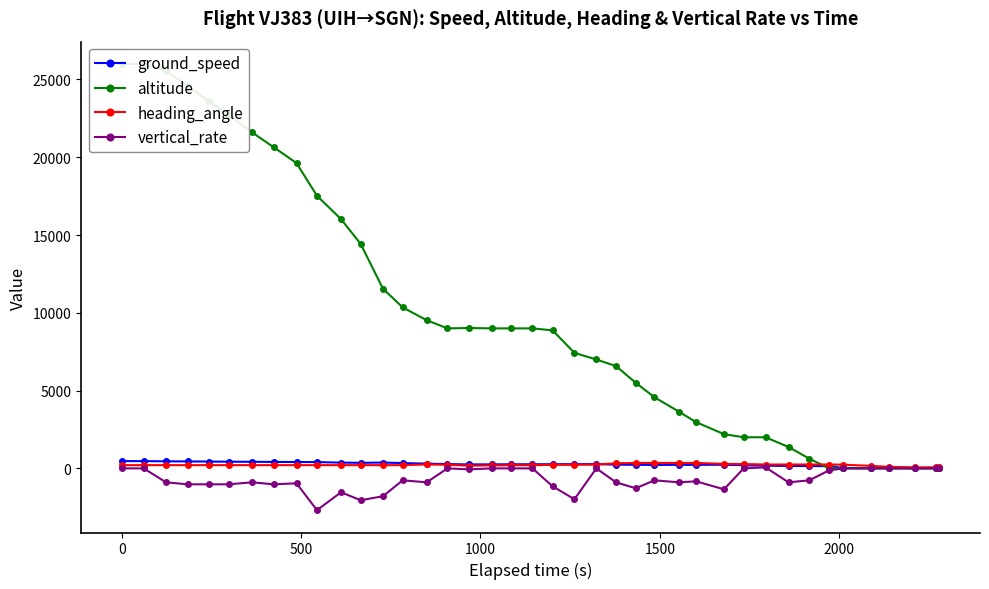

What is the average value of the ground_speed series?

263